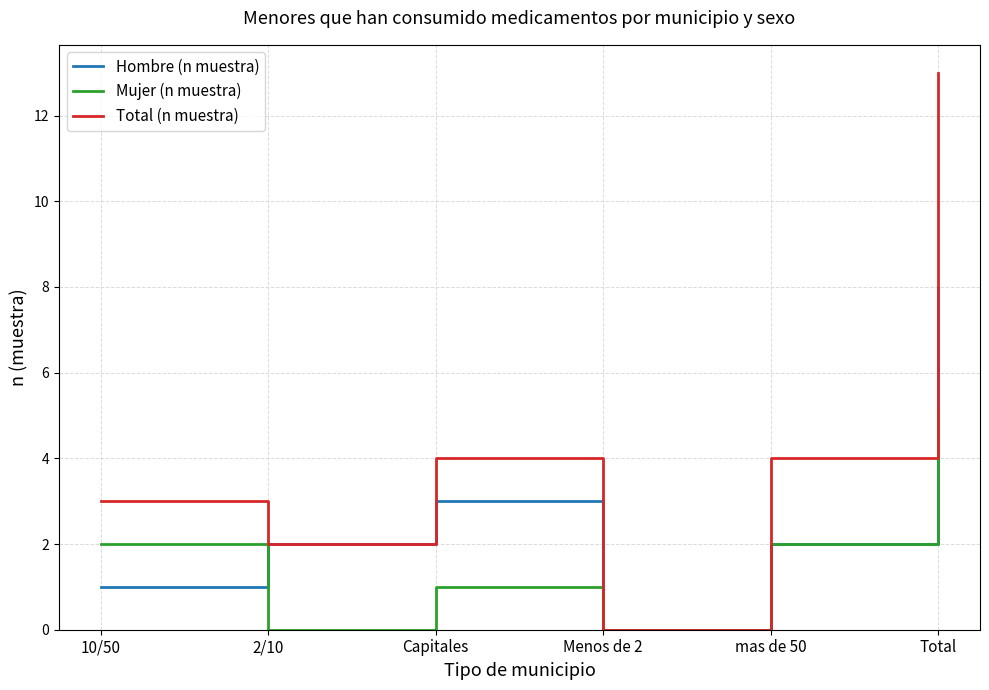

Rank the series by their average value, from highest to lowest.

Total (n muestra), Hombre (n muestra), Mujer (n muestra)